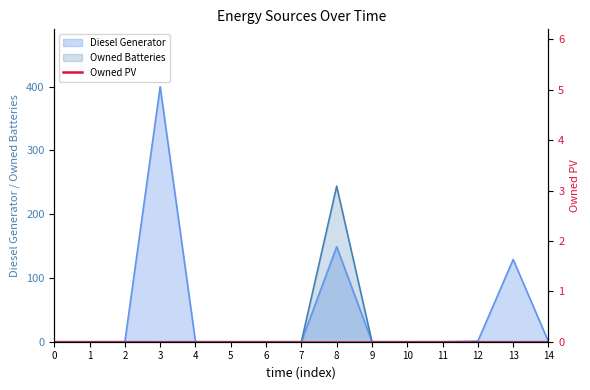

Is it true that Diesel Generator equals 168 at 6?

False